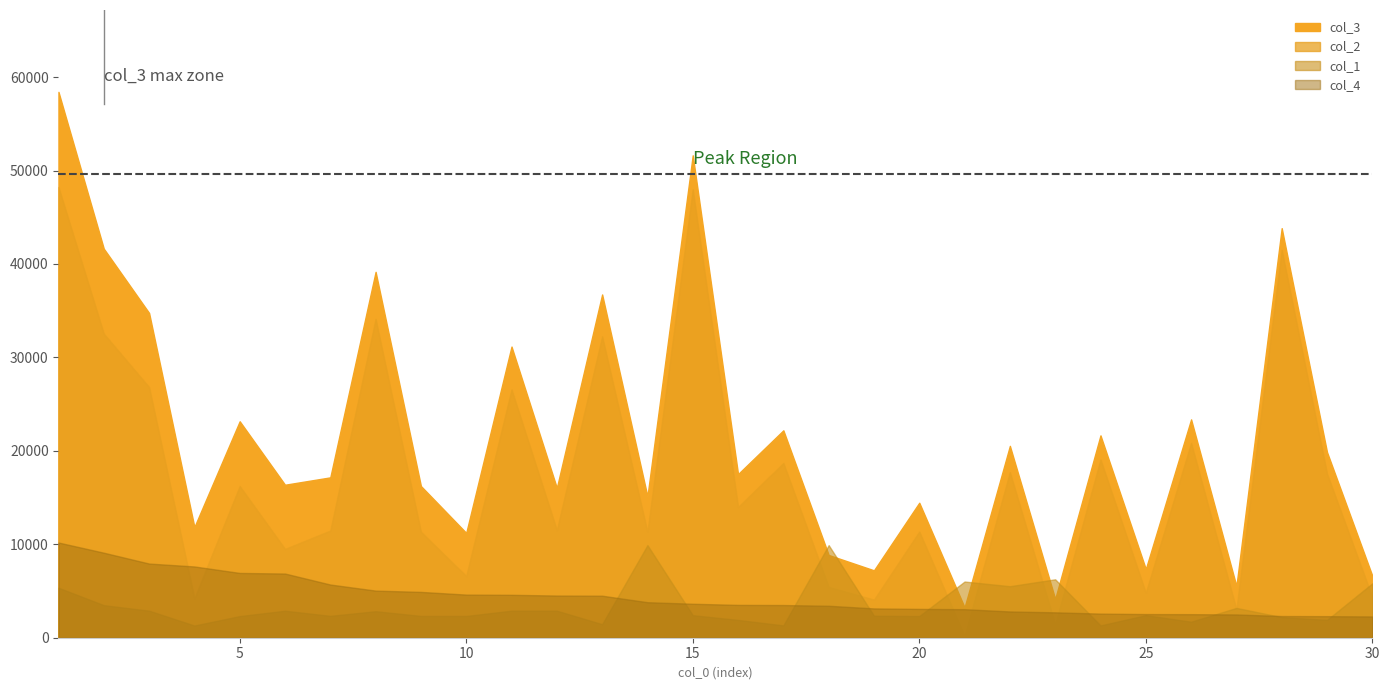

Does the chart have visible grid lines?

No